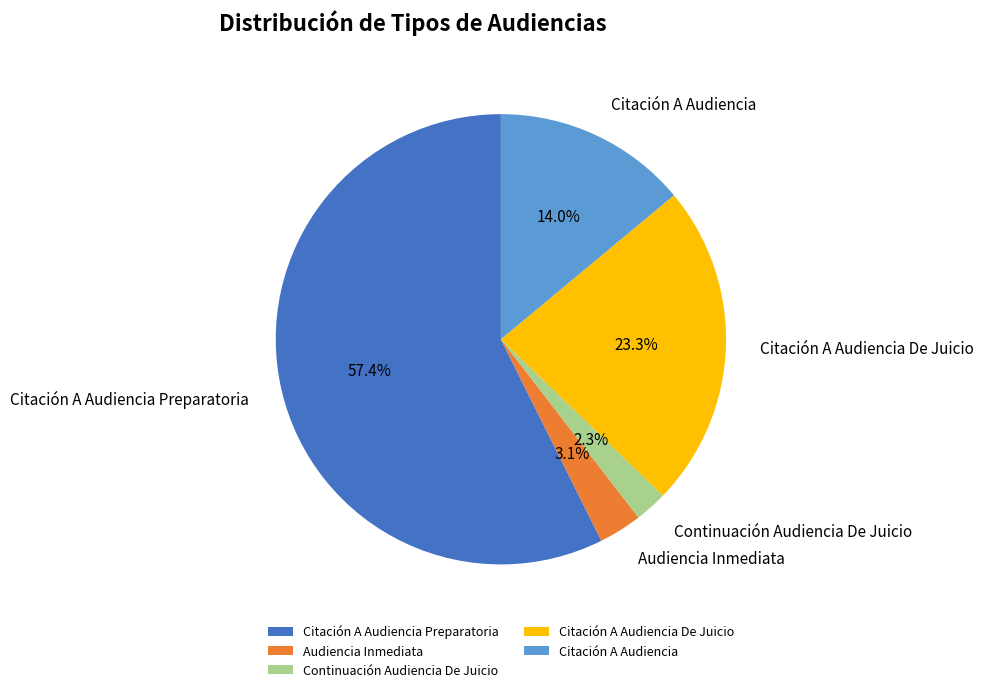

To the nearest percent, what is the combined percentage of Citación A Audiencia De Juicio and Continuación Audiencia De Juicio?

26%